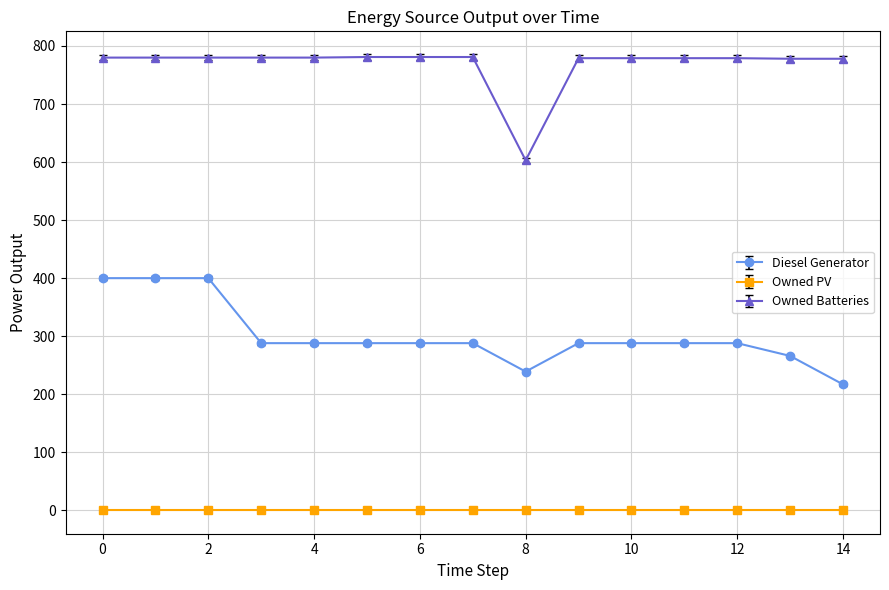

What is the difference between the second highest and minimum values in the Diesel Generator series?

183